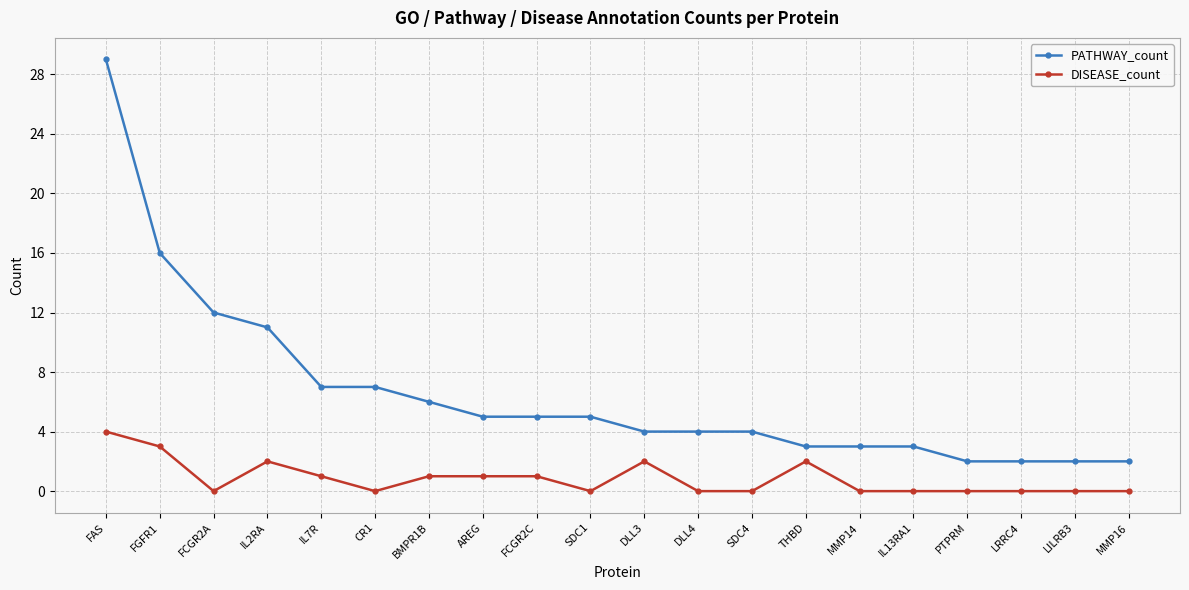

Is this an area chart (filled region under the line)?

No